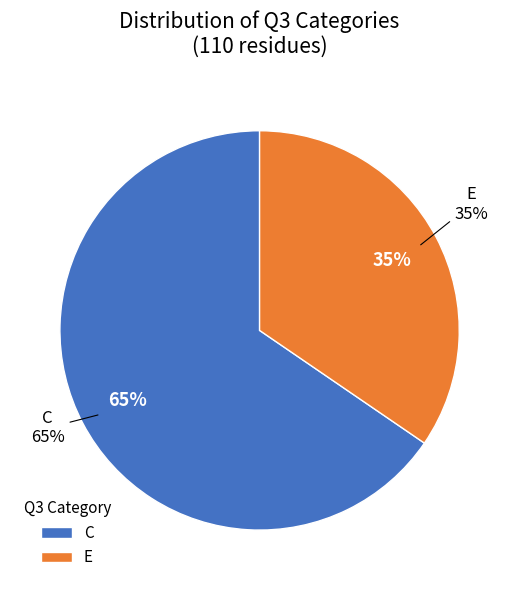

Rank the categories by value from highest to lowest.

C, E